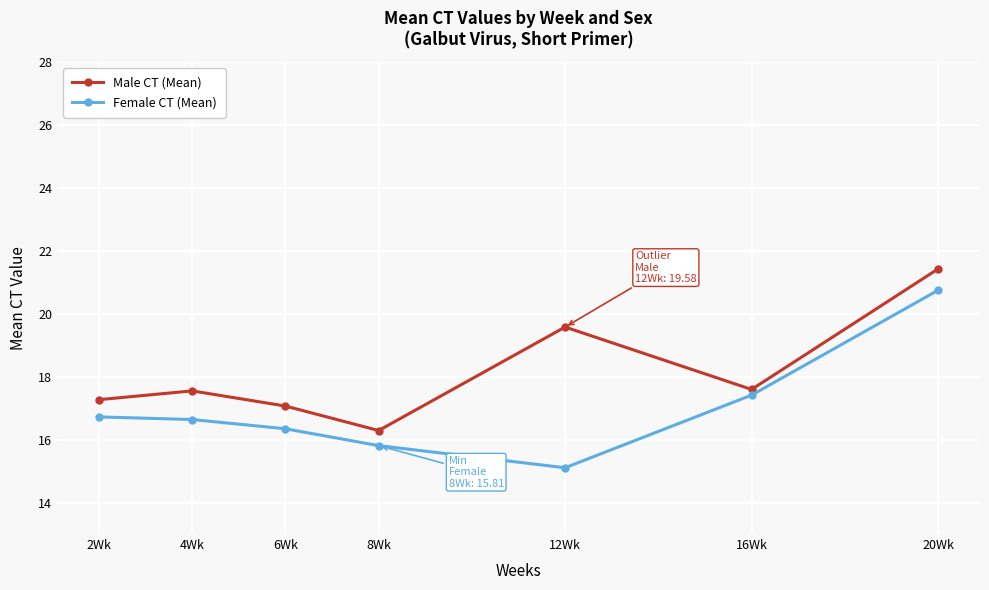

Read the Male CT (Mean) value at 4Wk.

17.5